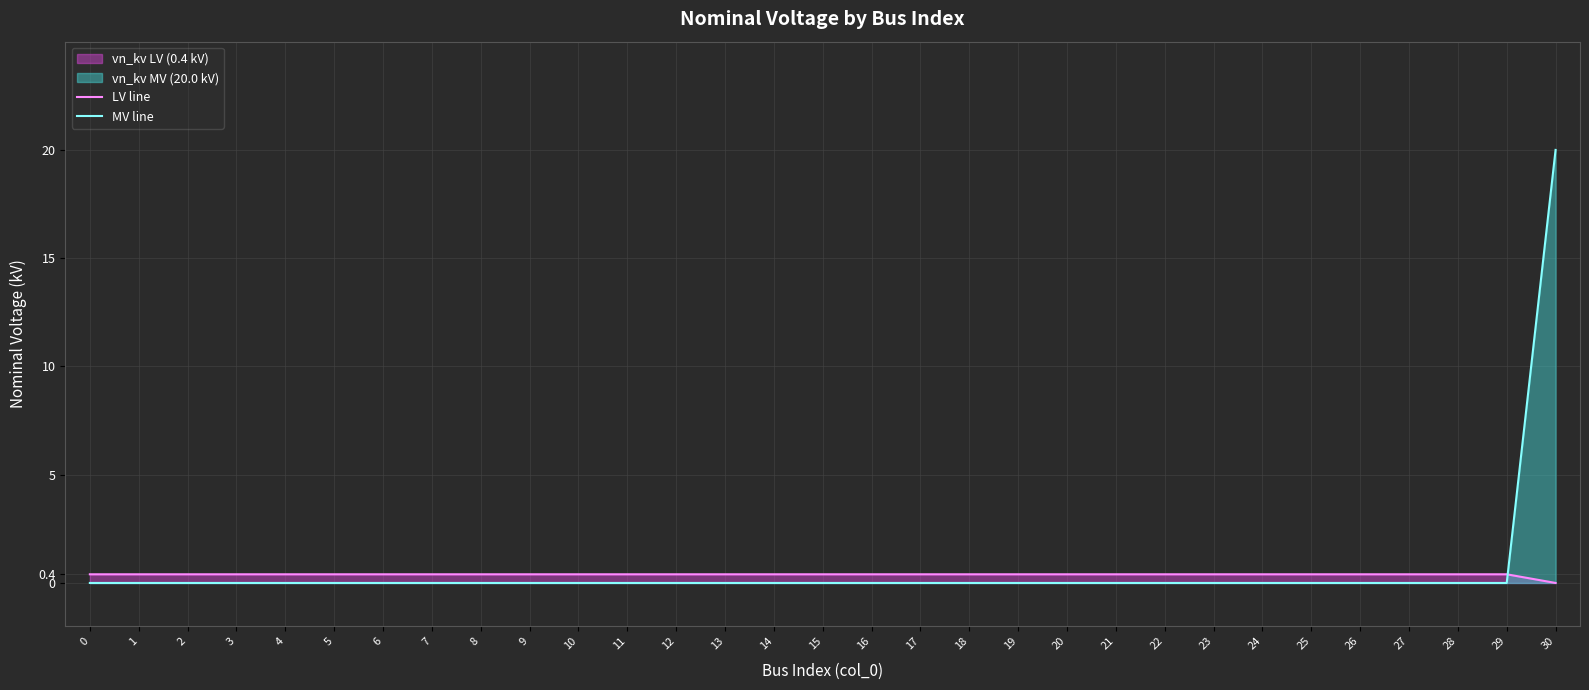

True or false: LV line has a value of 0.4 at 6.

True